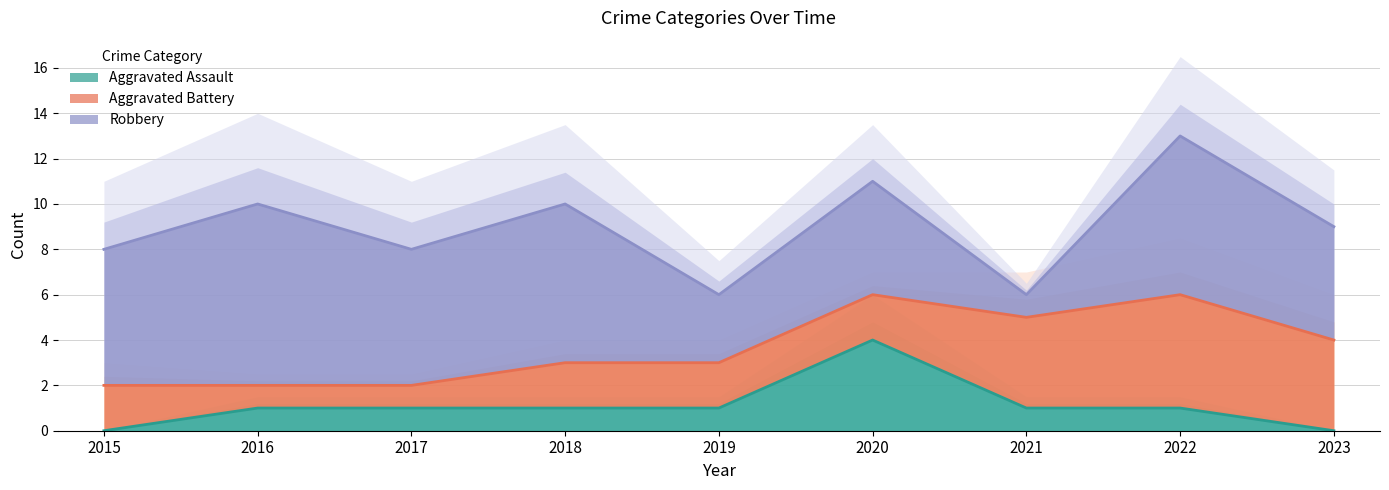

Which has a higher value, 2015 or 2023?

2015